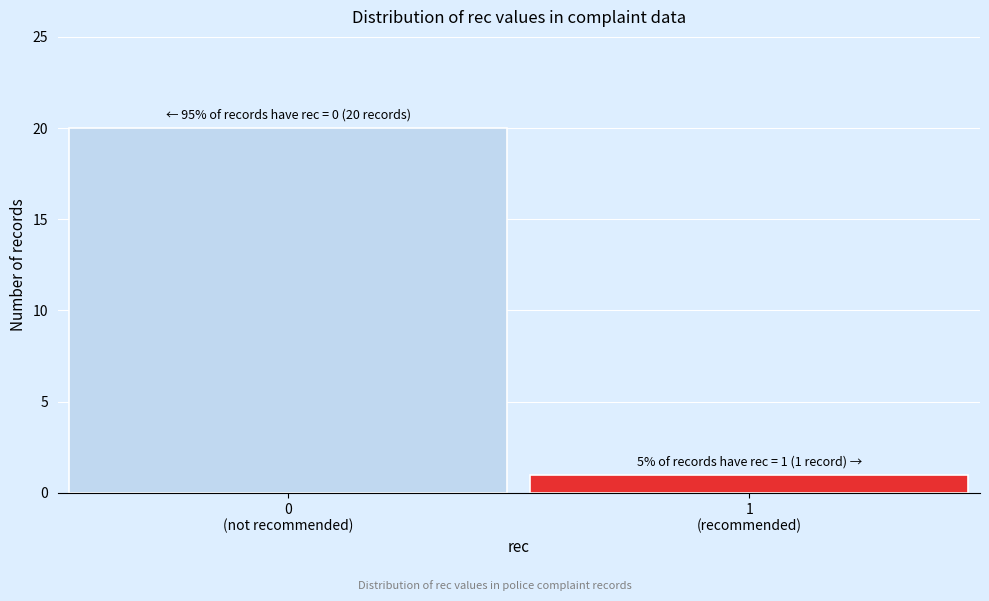

Reading right to left, transcribe all the data shown in this chart.

1	20